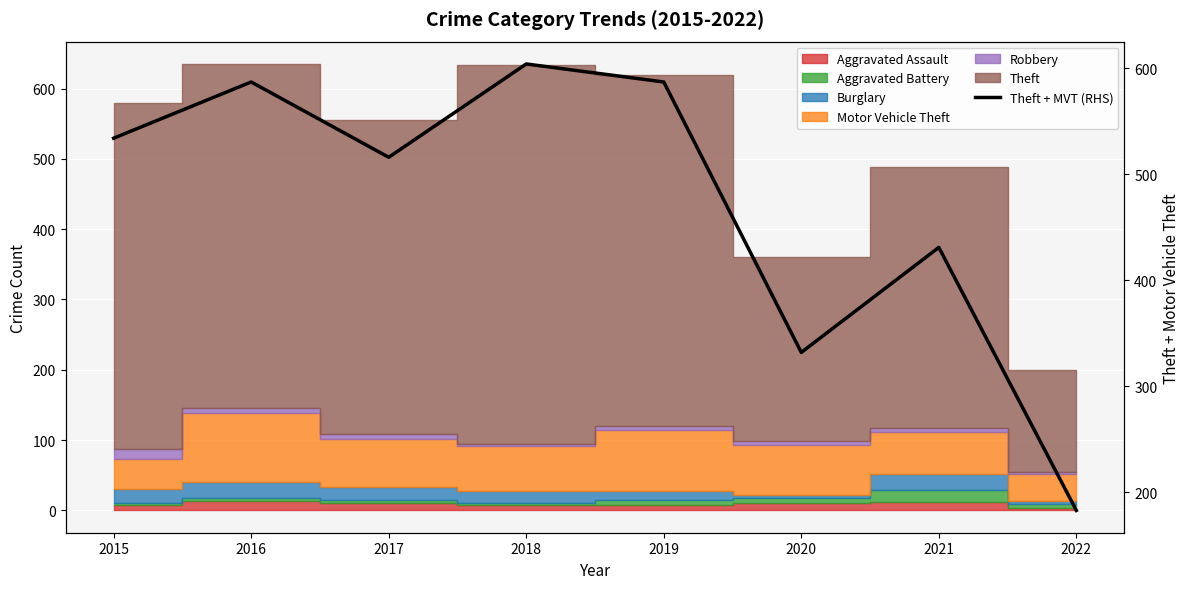

How many categories are shown in the chart?

8